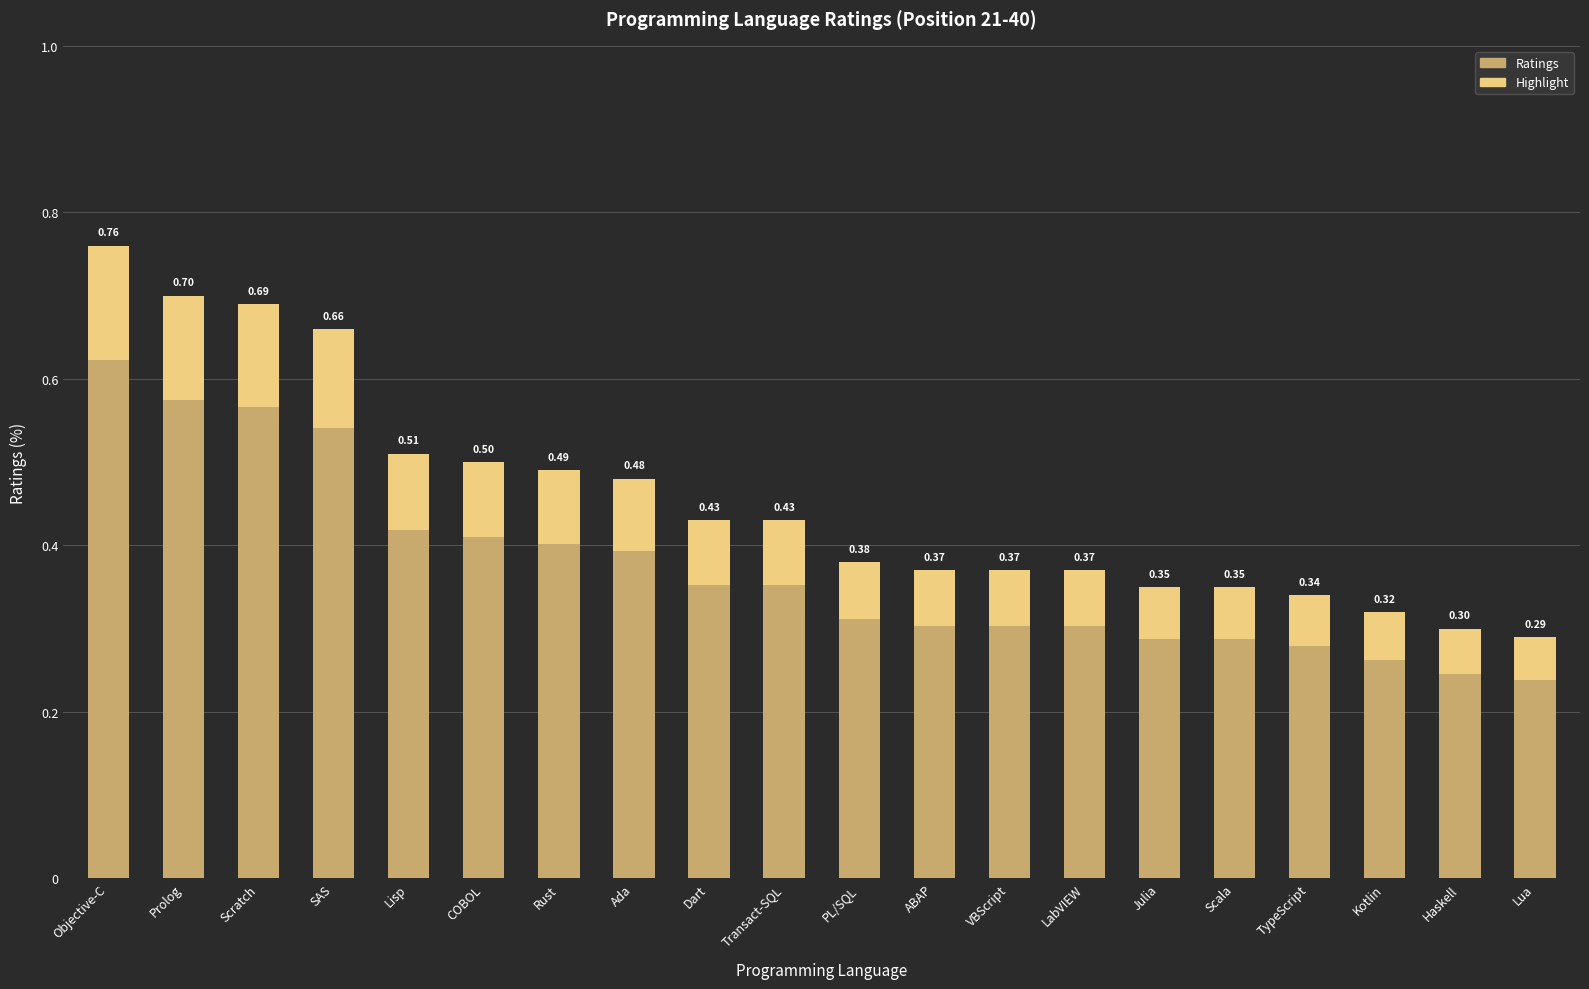

Rank the categories by Ratings value from lowest to highest.

Lua, Haskell, Kotlin, TypeScript, Julia, Scala, ABAP, VBScript, LabVIEW, PL/SQL, Dart, Transact-SQL, Ada, Rust, COBOL, Lisp, SAS, Scratch, Prolog, Objective-C